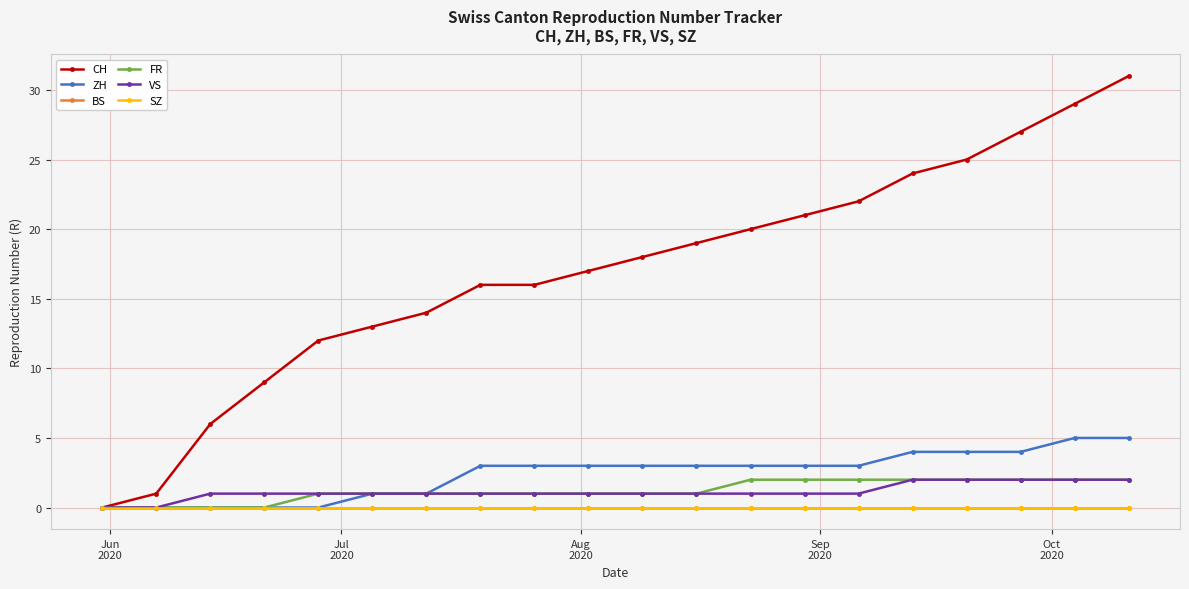

Does the chart have visible grid lines?

Yes